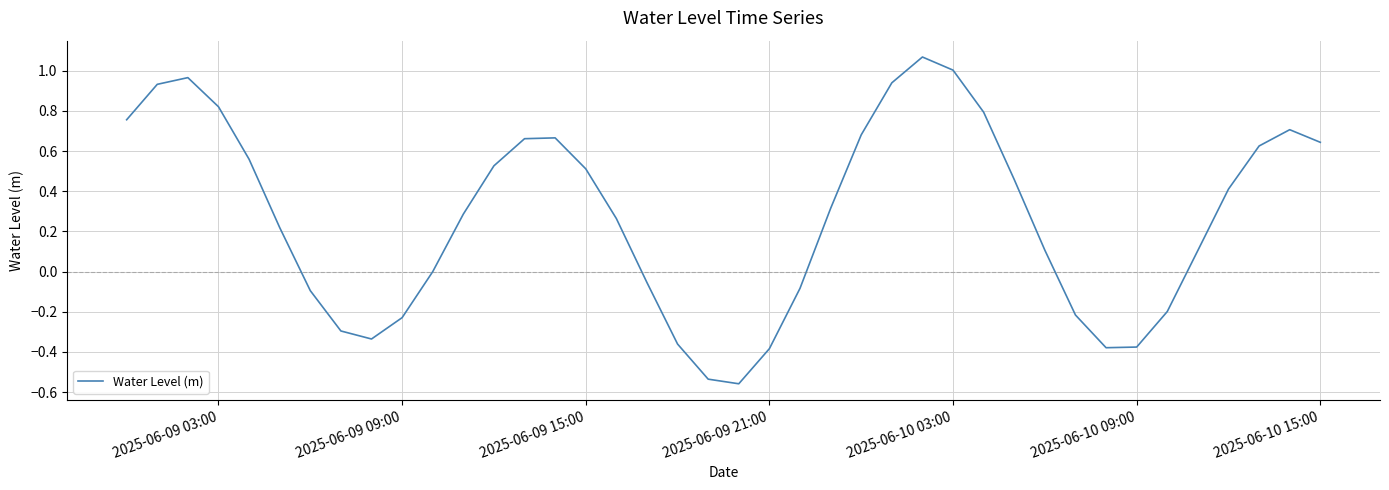

What is the sum of all values?

10.9